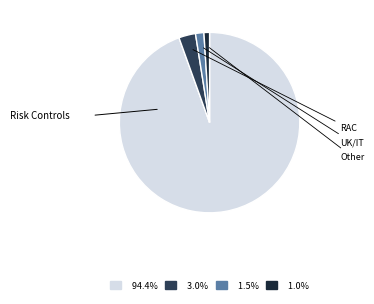

Is there a majority slice in this chart?

Yes